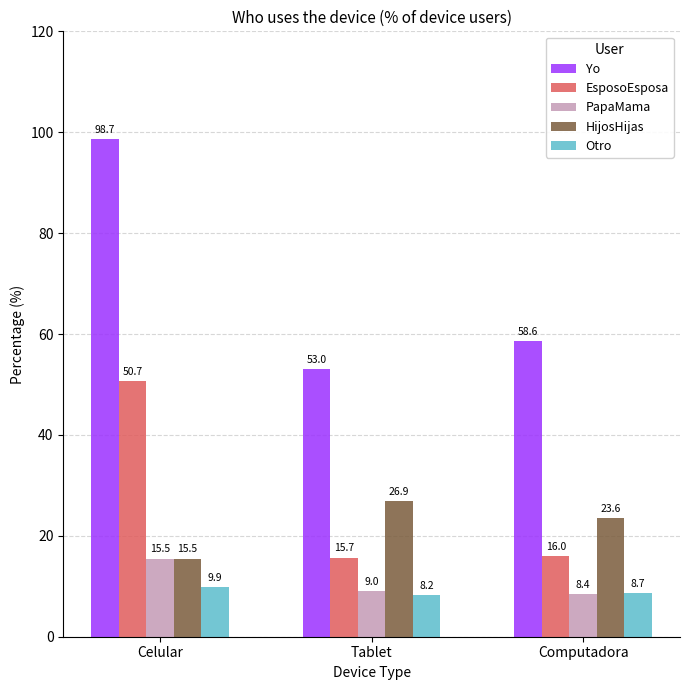

How many bars are there in each group?

5